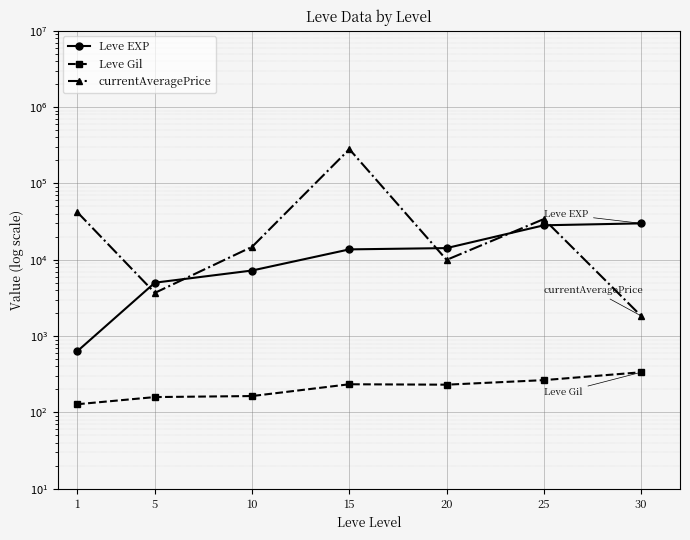

What is the maximum value for Leve Gil?

336